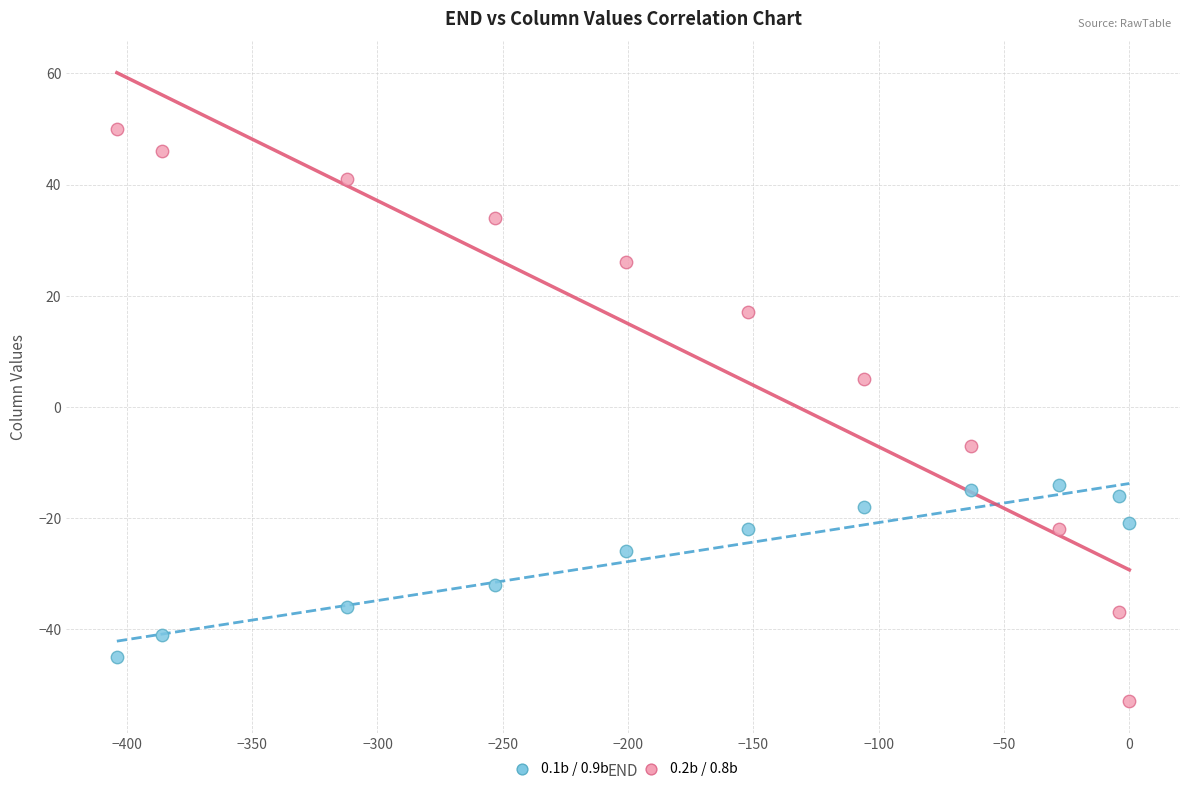

Which series contains the highest Y value?

0.2b / 0.8b